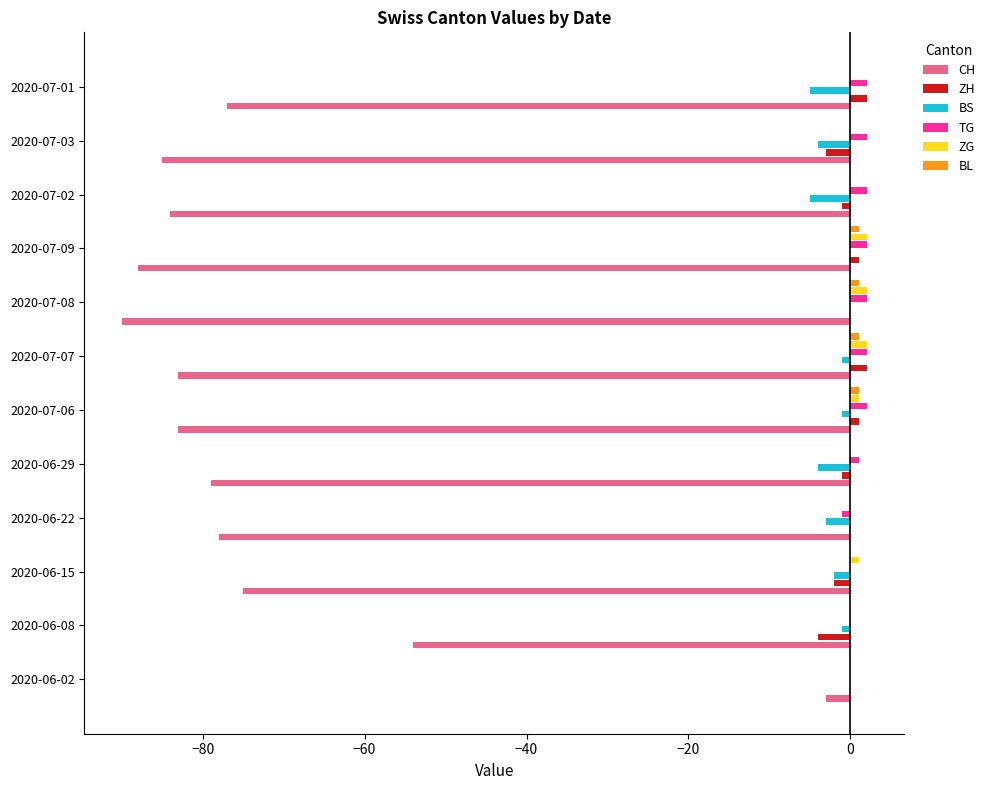

How many data points in CH are above -79?

5